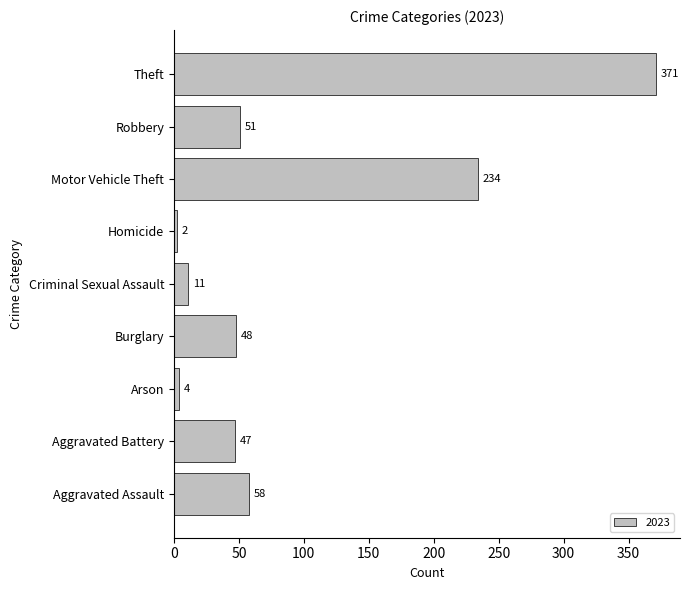

Reading top to bottom, what are all the values shown in this chart?

Theft=371	Robbery=51	Motor Vehicle Theft=234	Homicide=2	Criminal Sexual Assault=11	Burglary=48	Arson=4	Aggravated Battery=47	Aggravated Assault=58